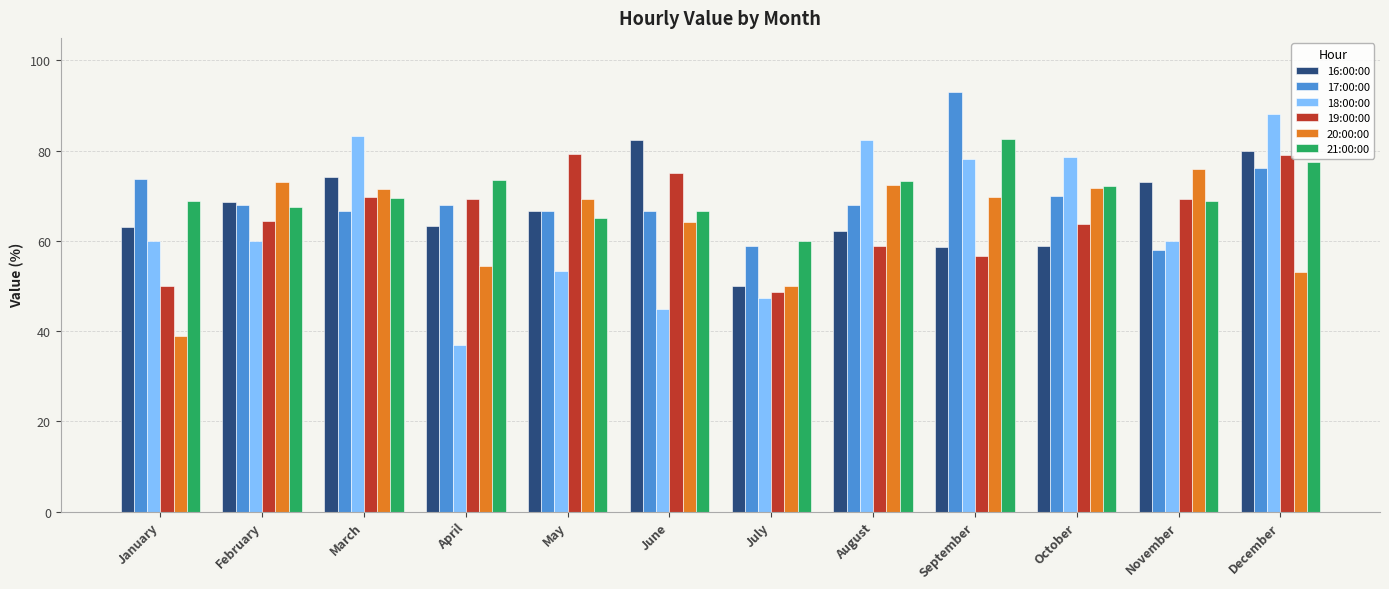

The value of 17:00:00 at August is 68.0. True or false?

True